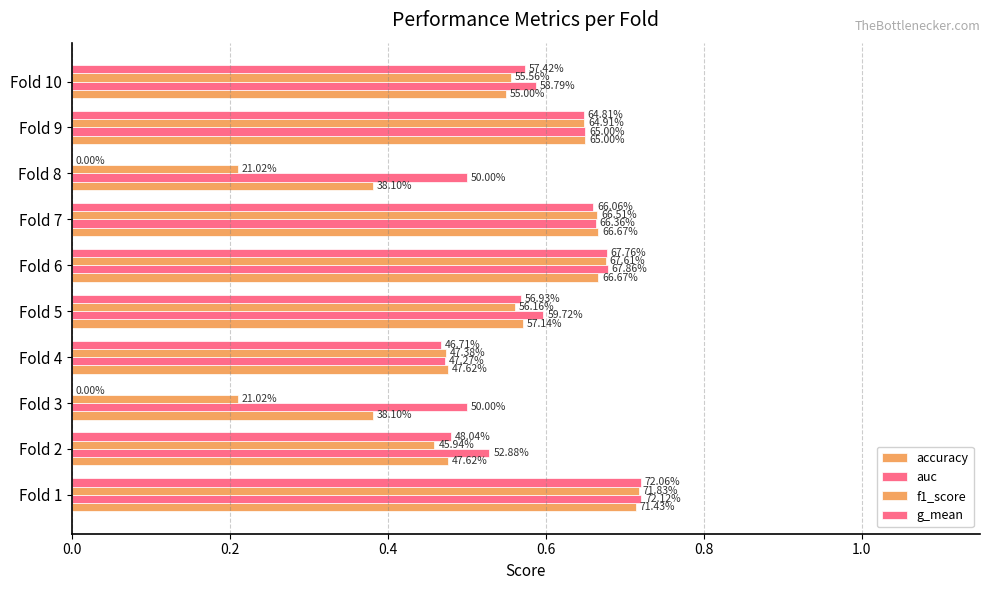

What is the value of the g_mean bar at the 10th from the left?

0.6